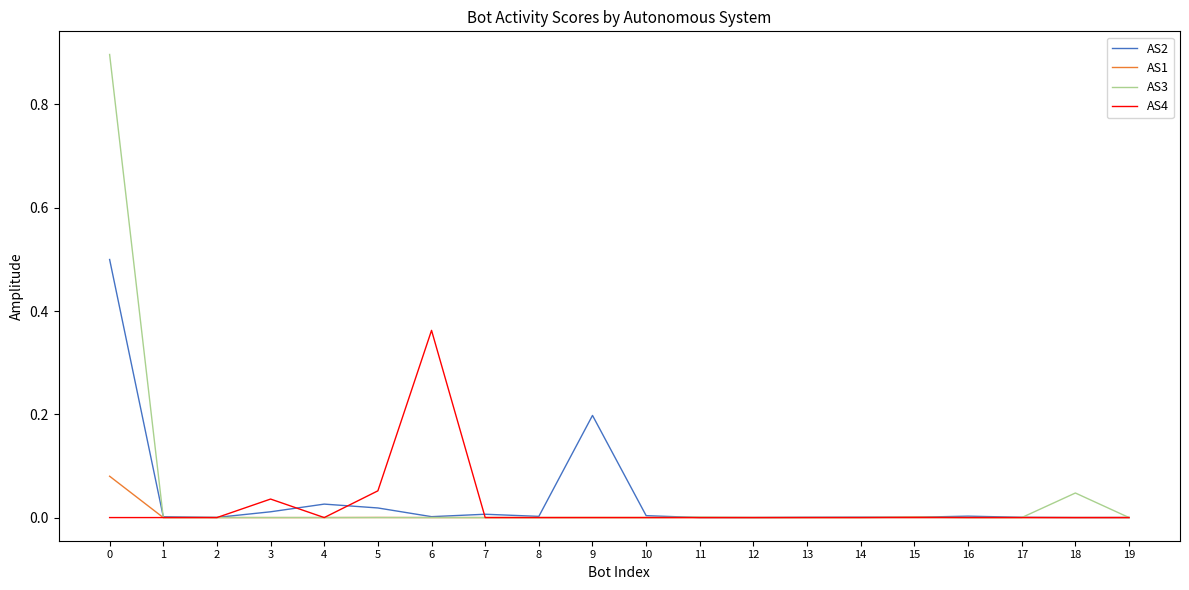

Rank the series by their maximum value, from highest to lowest.

AS3, AS2, AS4, AS1